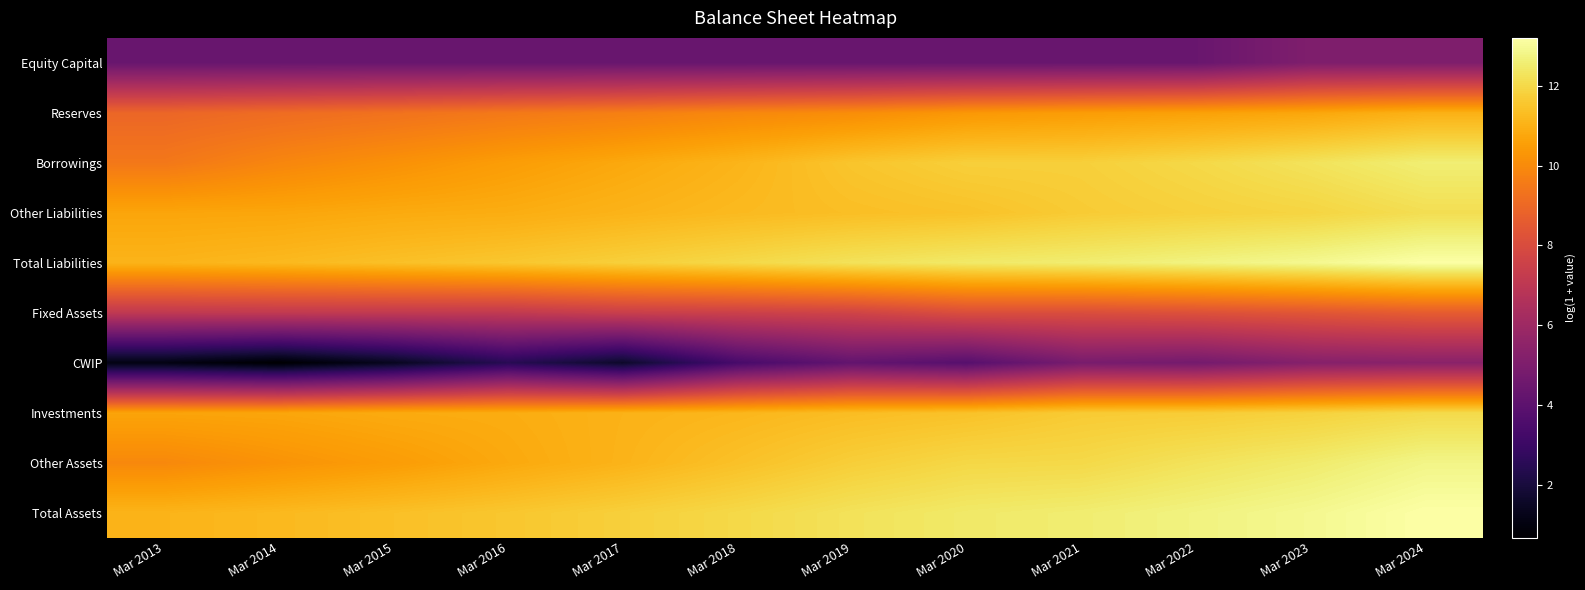

List the series in order of their peak value, lowest first.

Equity Capital, CWIP, Fixed Assets, Reserves, Investments, Other Liabilities, Borrowings, Other Assets, Total Liabilities, Total Assets